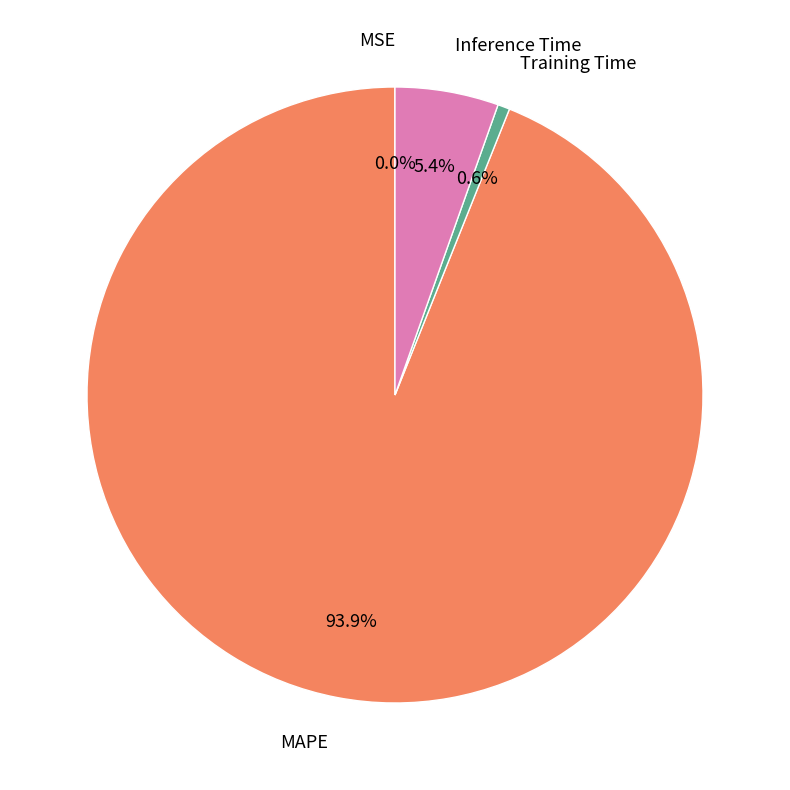

Do Inference Time and Training Time together represent more than half of the pie?

No